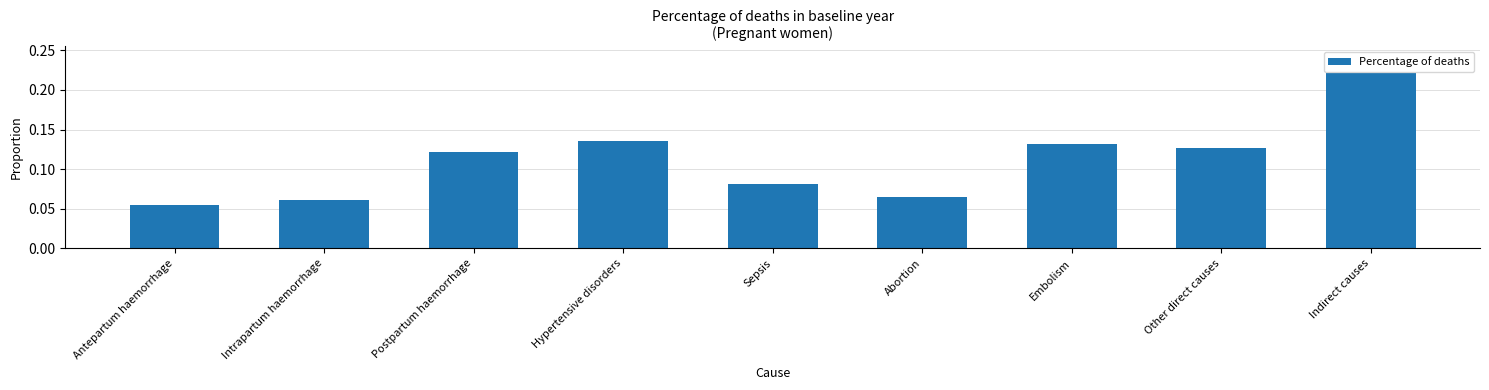

At which label is the value closest to 0?

Antepartum haemorrhage